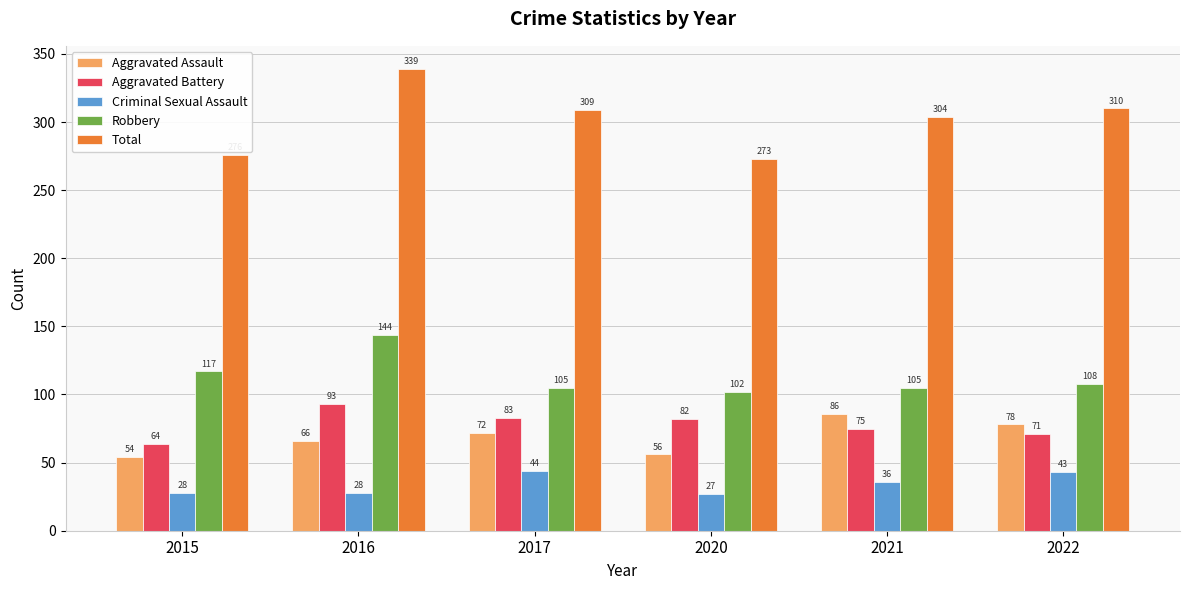

Which series changed the most between 2020 and 2021?

Total